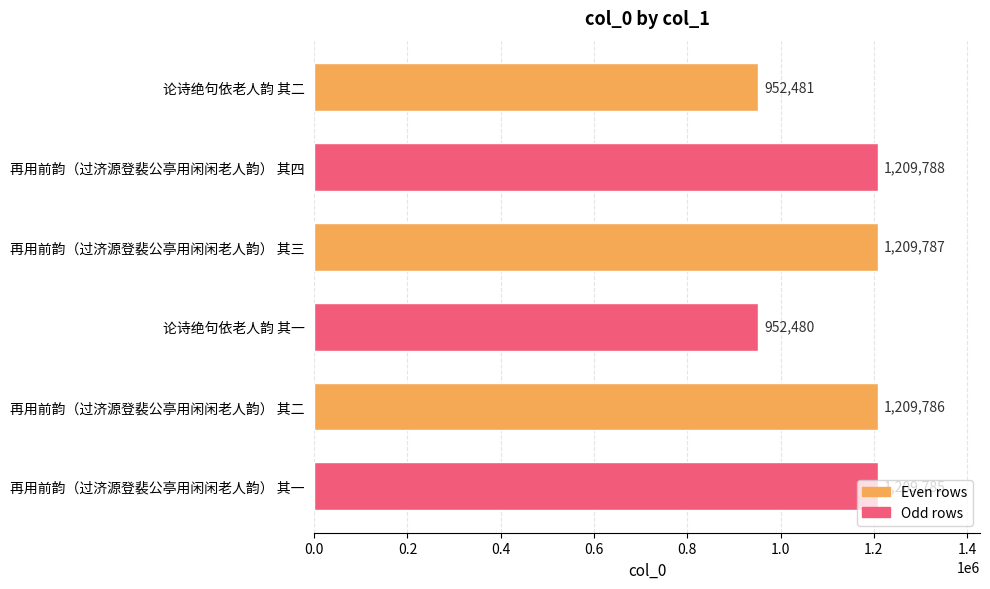

Is it true that the value at 论诗绝句依老人韵 其二 is 203169?

False